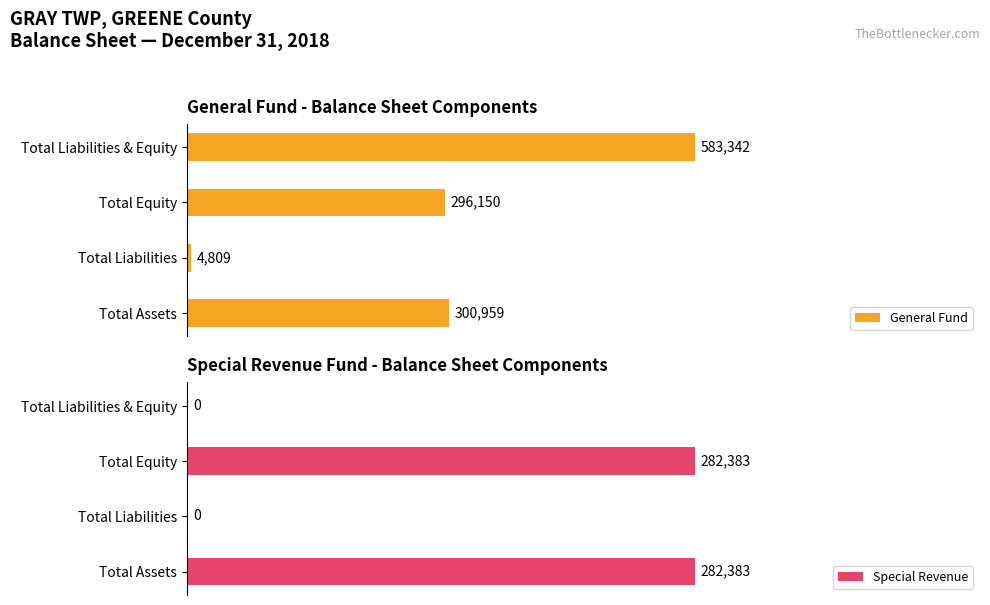

Which series has the largest total across all categories?

General Fund